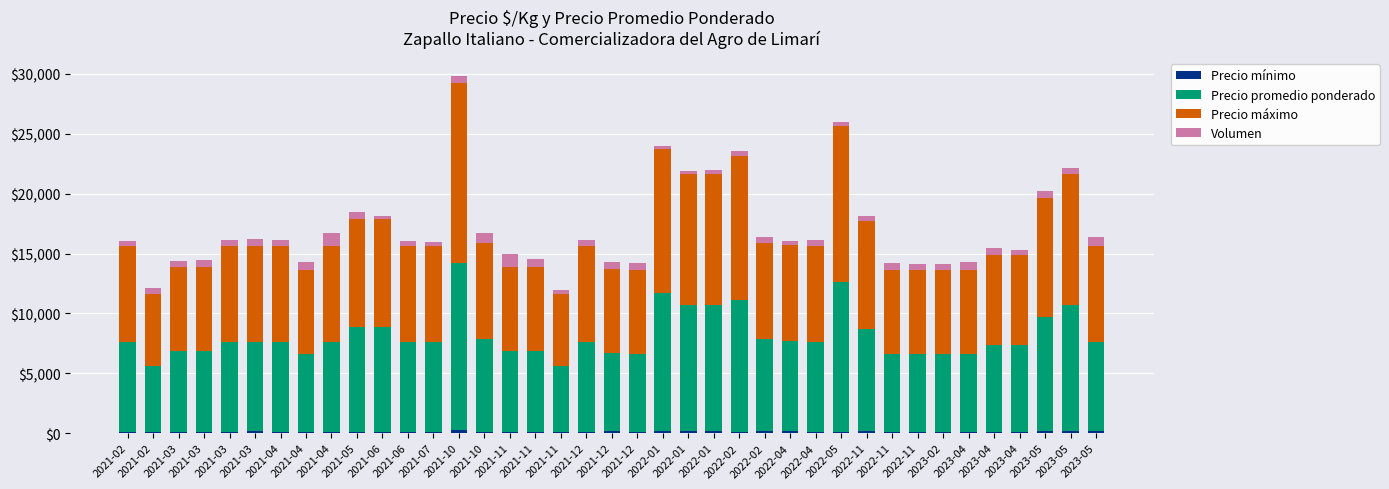

How many data points does each series have?

39